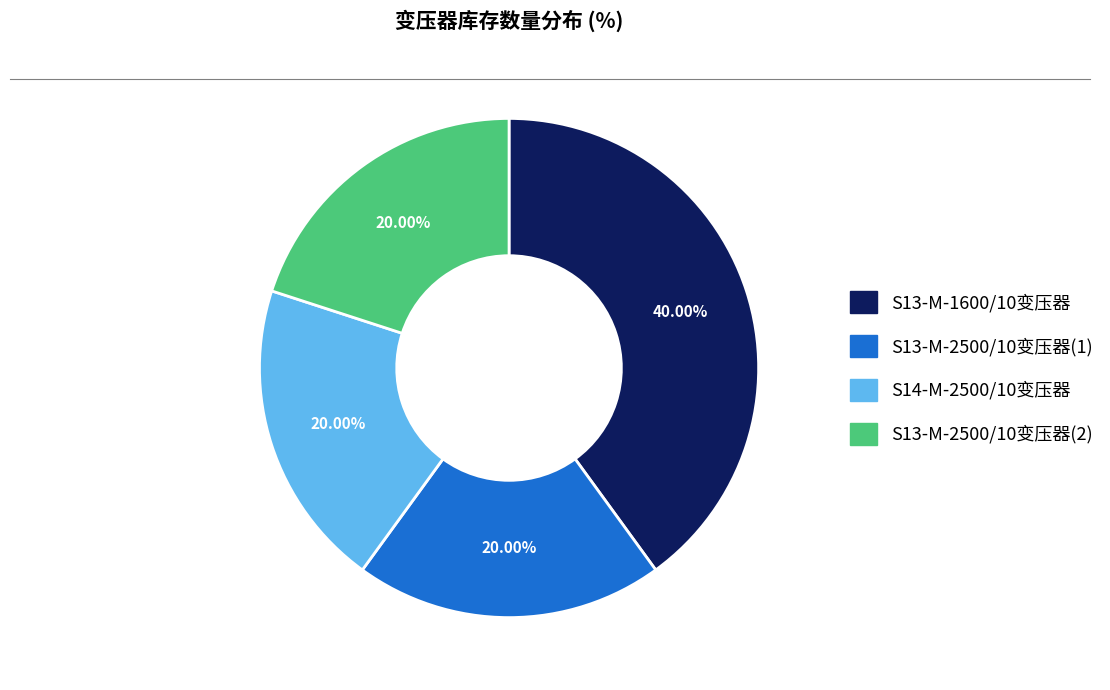

How many segments does this pie chart have?

4